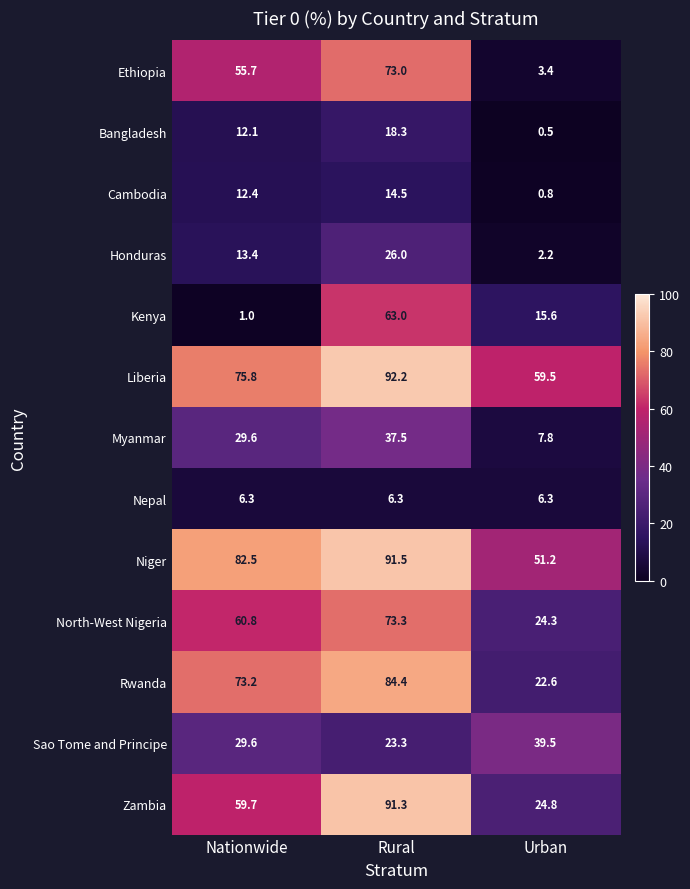

Which series changed the most between Nationwide and Rural?

Kenya